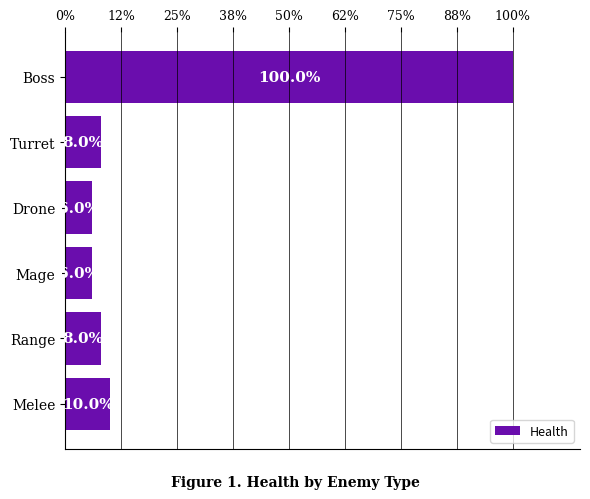

Does the chart contain any negative values?

No